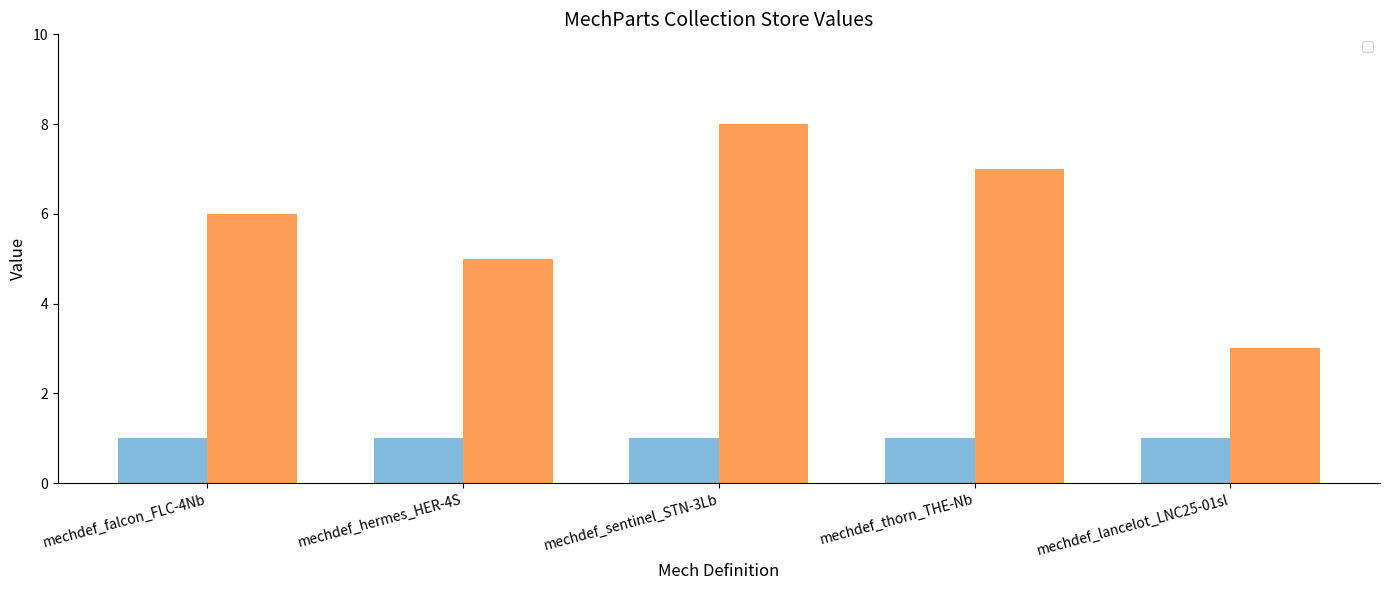

What value does the data have at mechdef_sentinel_STN-3Lb?

8